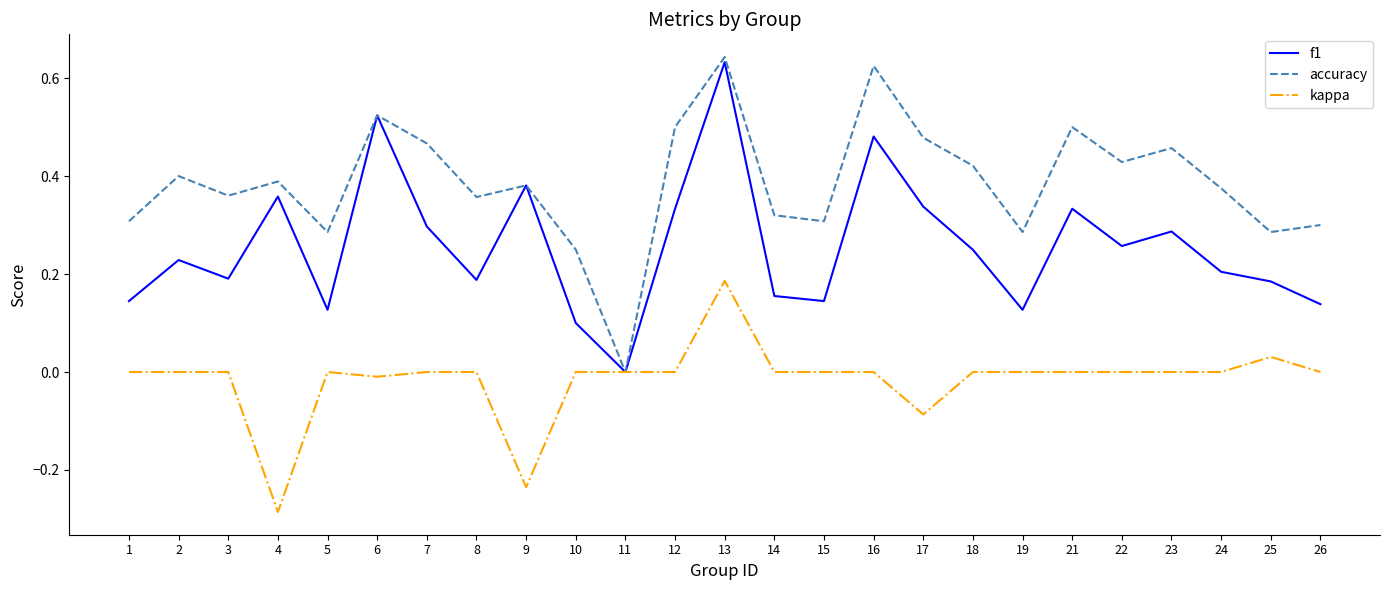

Which series has the largest total across all categories?

accuracy